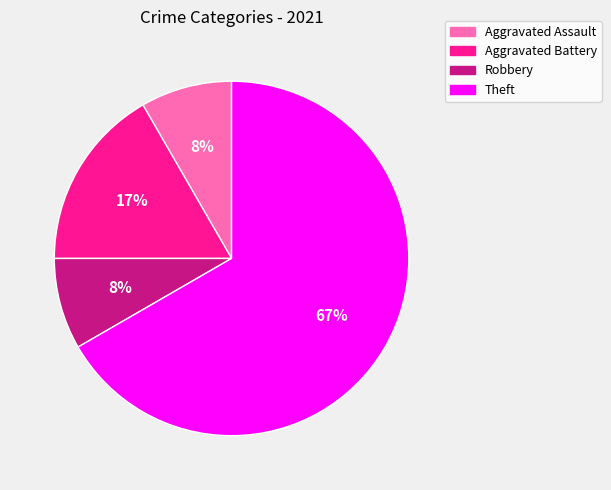

To the nearest percent, what percentage of the pie is Robbery?

8%